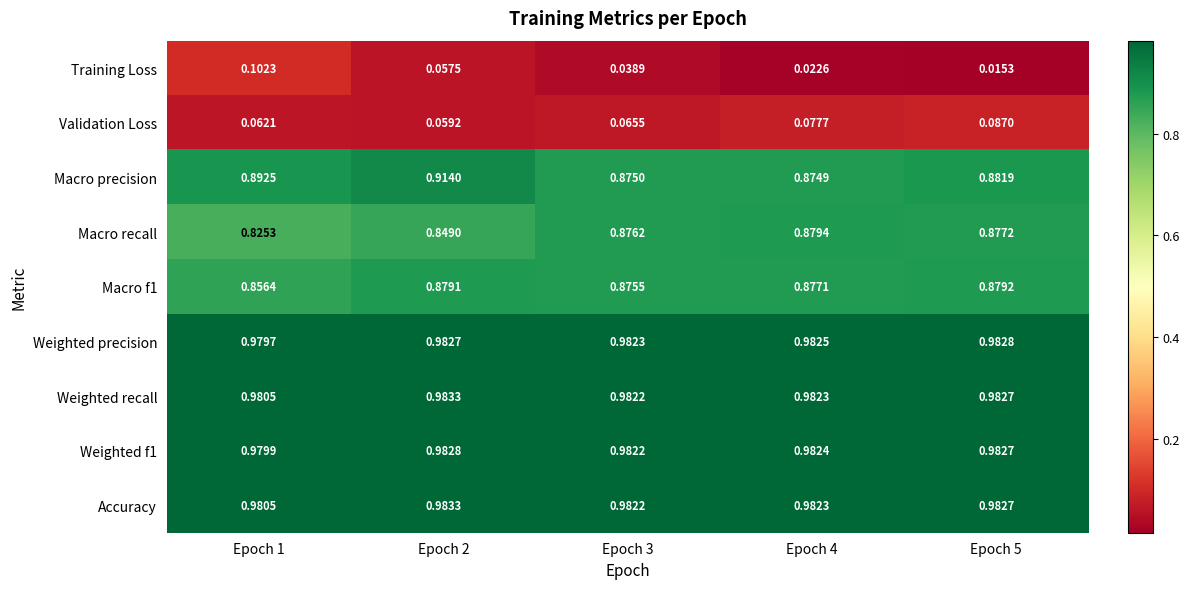

At which category is the sum across all series the highest?

Epoch 2